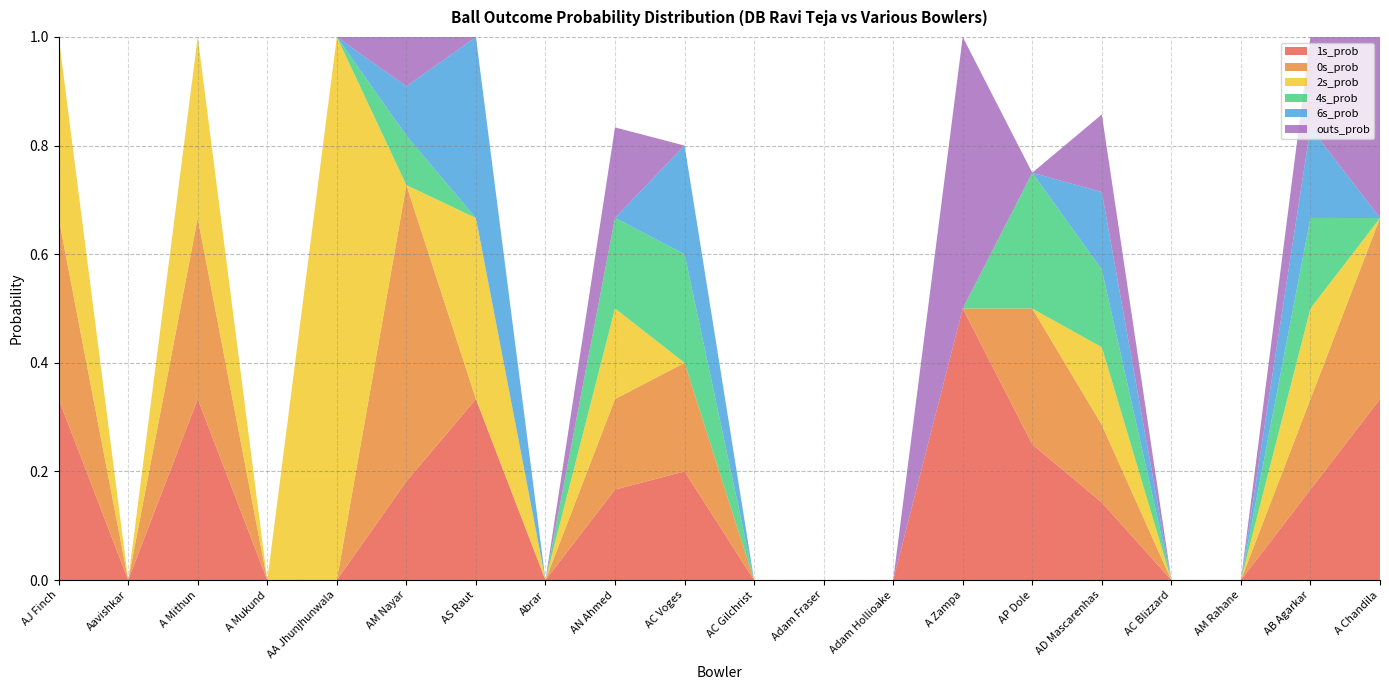

Reading left to right, extract all data points from this chart.

1s_prob: 0.3	0.0	0.3	0.0	0.0	0.2	0.3	0.0	0.2	0.2	0.0	0.0	0.0	0.5	0.2	0.1	0.0	0.0	0.2	0.3
0s_prob: 0.3	0.0	0.3	0.0	0.0	0.5	0.0	0.0	0.2	0.2	0.0	0.0	0.0	0.0	0.2	0.1	0.0	0.0	0.2	0.3
2s_prob: 0.3	0.0	0.3	0.0	1.0	0.0	0.3	0.0	0.2	0.0	0.0	0.0	0.0	0.0	0.0	0.1	0.0	0.0	0.2	0.0
4s_prob: 0.0	0.0	0.0	0.0	0.0	0.1	0.0	0.0	0.2	0.2	0.0	0.0	0.0	0.0	0.2	0.1	0.0	0.0	0.2	0.0
6s_prob: 0.0	0.0	0.0	0.0	0.0	0.1	0.3	0.0	0.0	0.2	0.0	0.0	0.0	0.0	0.0	0.1	0.0	0.0	0.2	0.0
outs_prob: 0.0	0.0	0.0	0.0	0.0	0.1	0.0	0.0	0.2	0.0	0.0	0.0	0.0	0.5	0.0	0.1	0.0	0.0	0.2	0.3